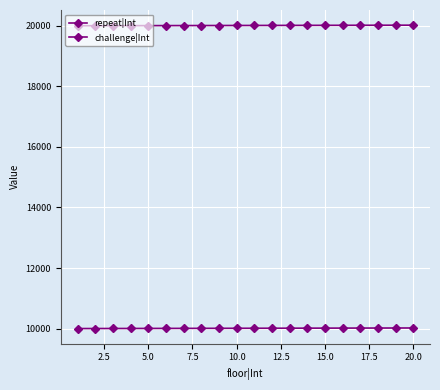

Count the number of categories in the chart.

20